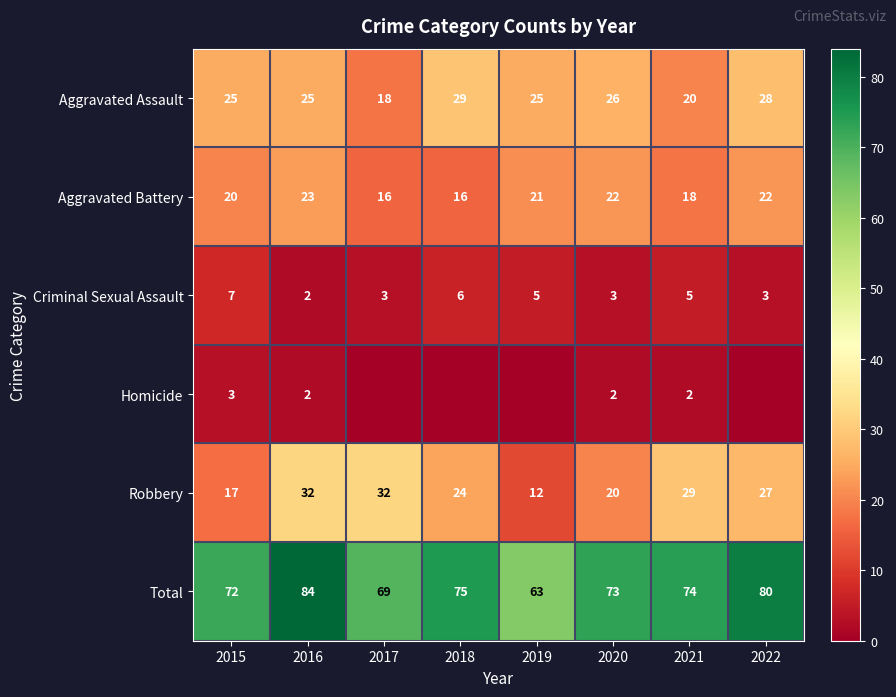

What is the difference between the highest and lowest values at 2022?

80